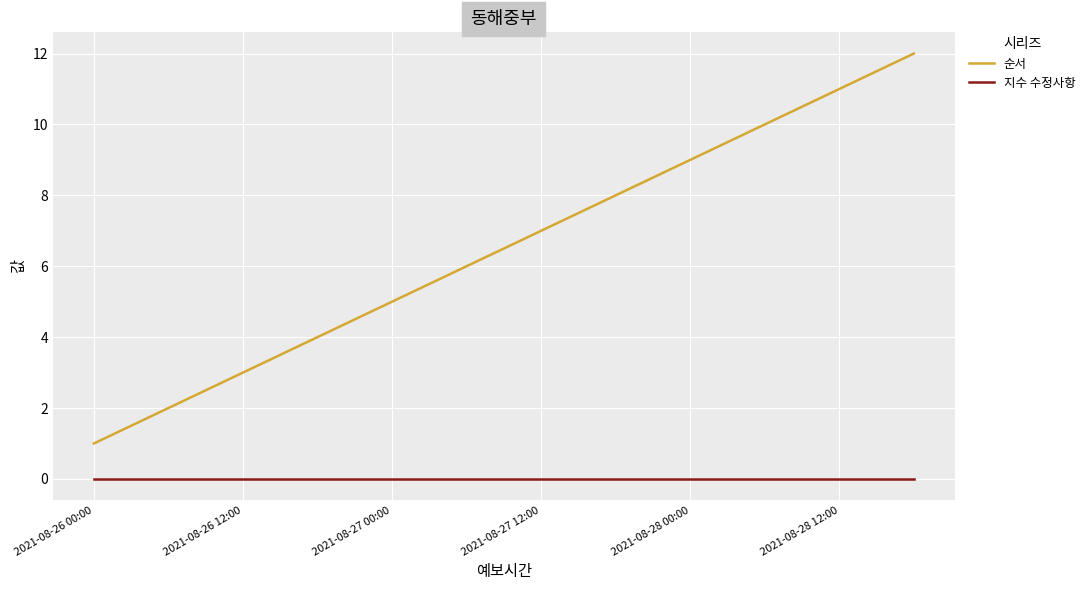

What is the difference between the maximum and minimum values in the 순서 series?

11